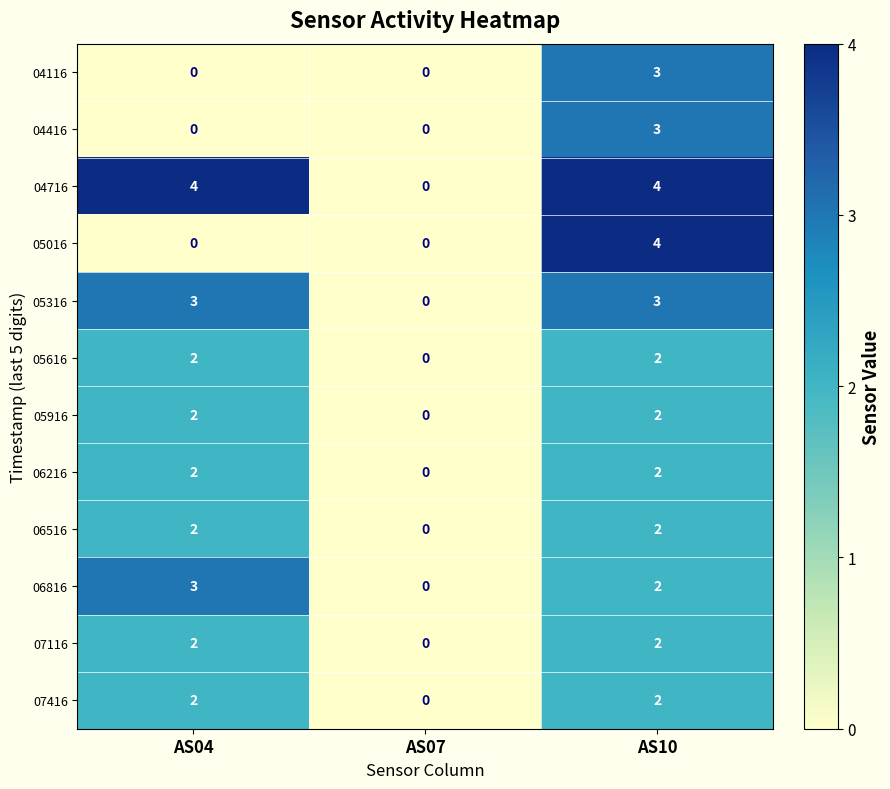

Between AS04 and AS07, which series saw the biggest shift?

04716